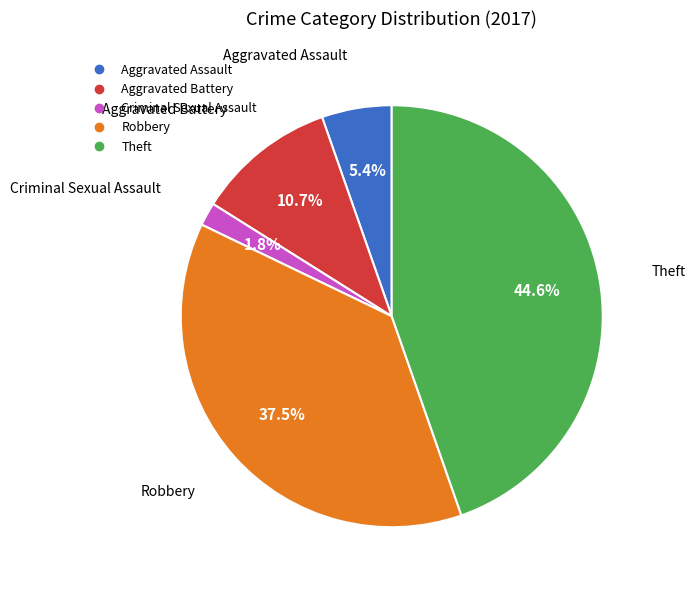

Combined, do Robbery and Aggravated Assault account for over 50%?

No